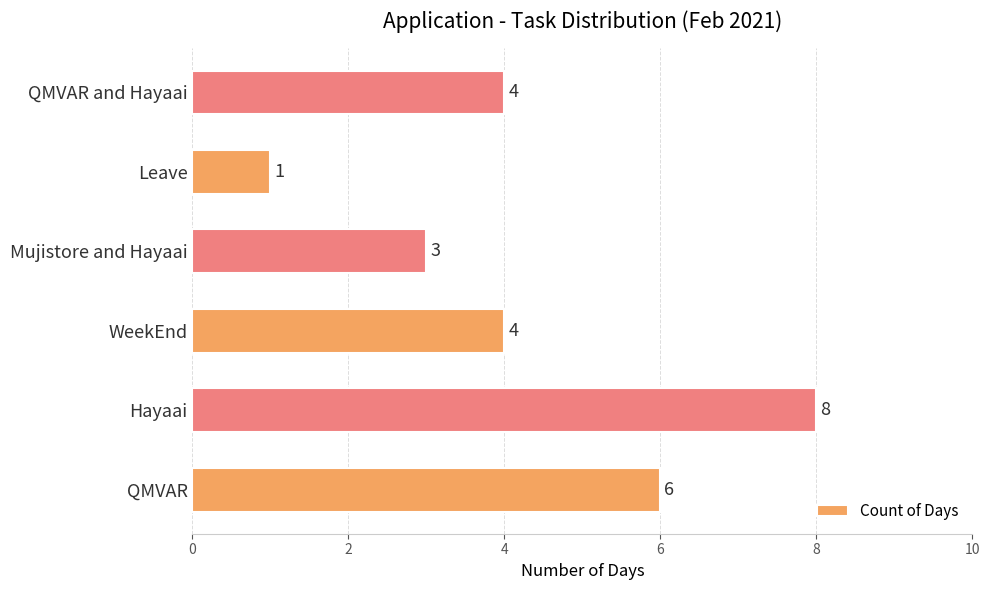

Is it true that the value at WeekEnd is 4?

True